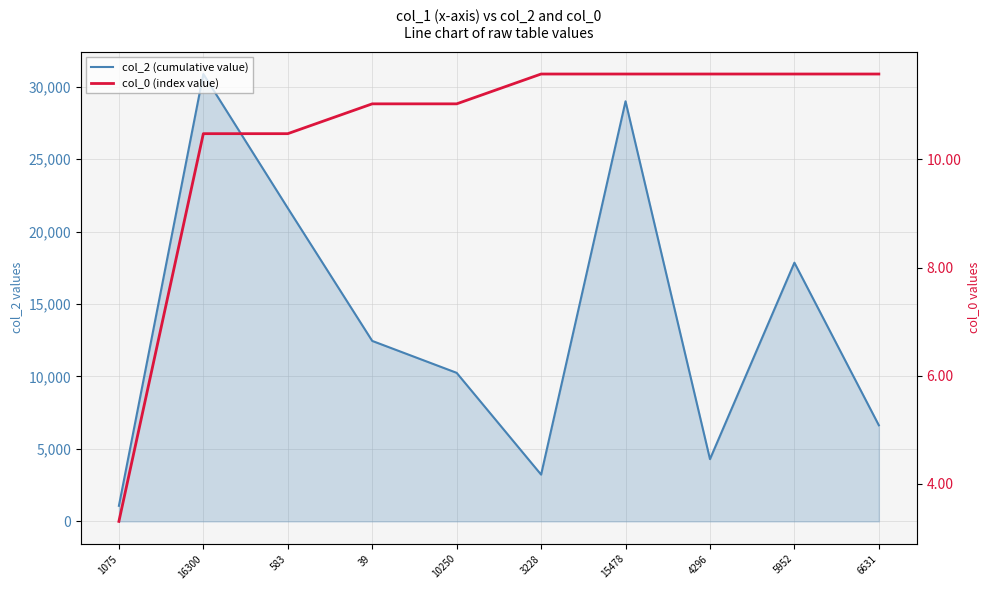

Is it true that col_0 (index value) equals 11.0 at 10250?

True